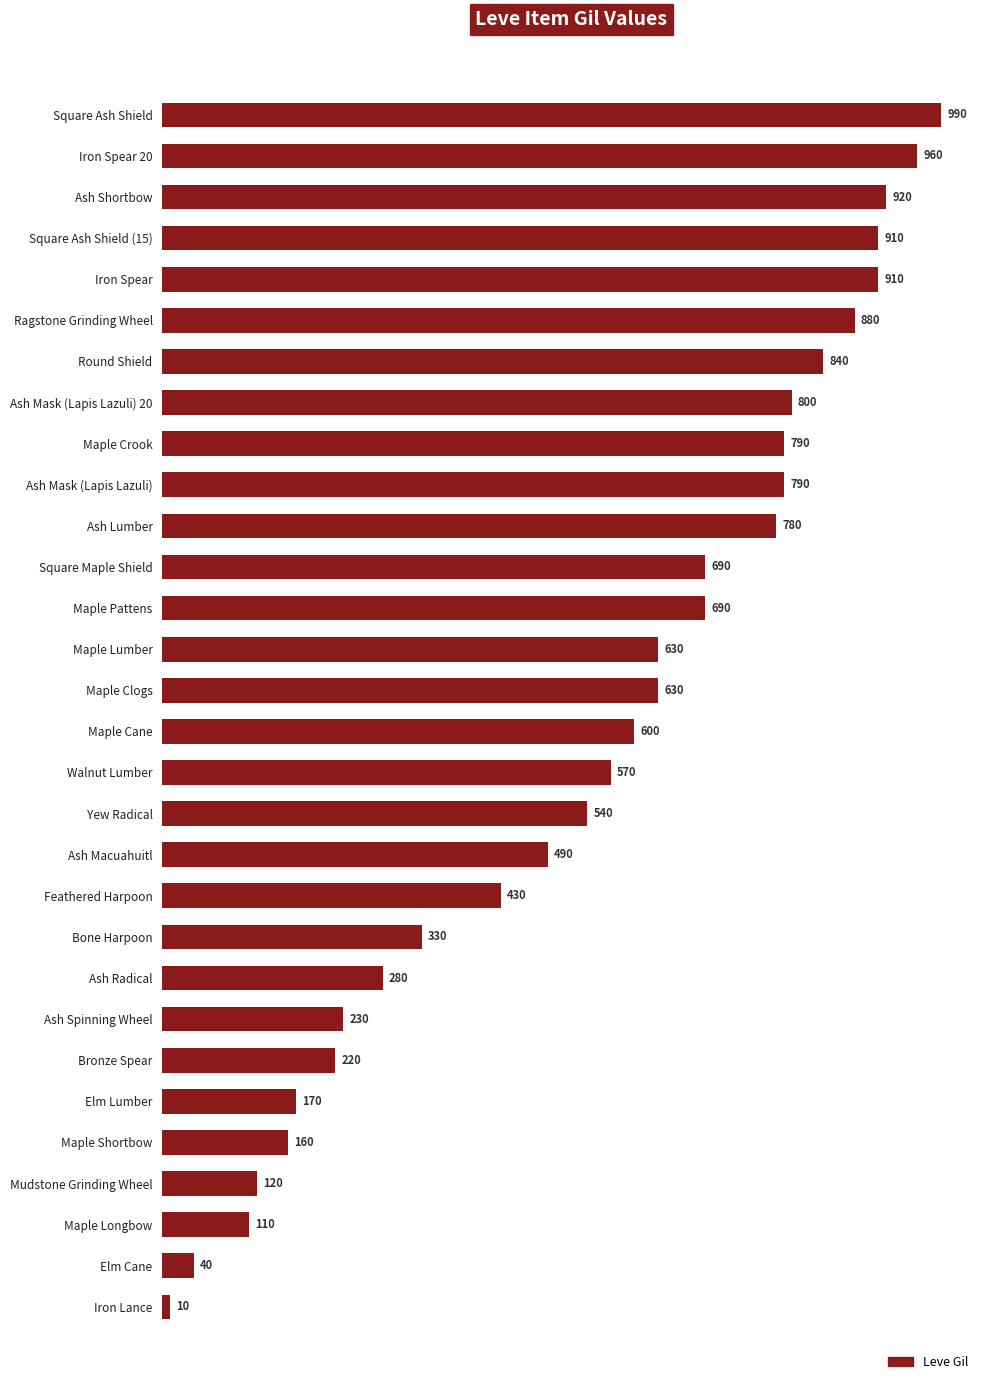

Where is the data nearest to the value 500?

Ash Macuahuitl